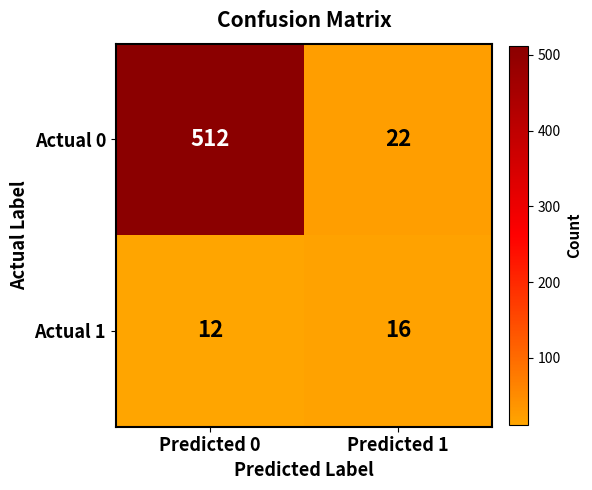

List the series in order of their peak value, highest first.

Actual 0, Actual 1